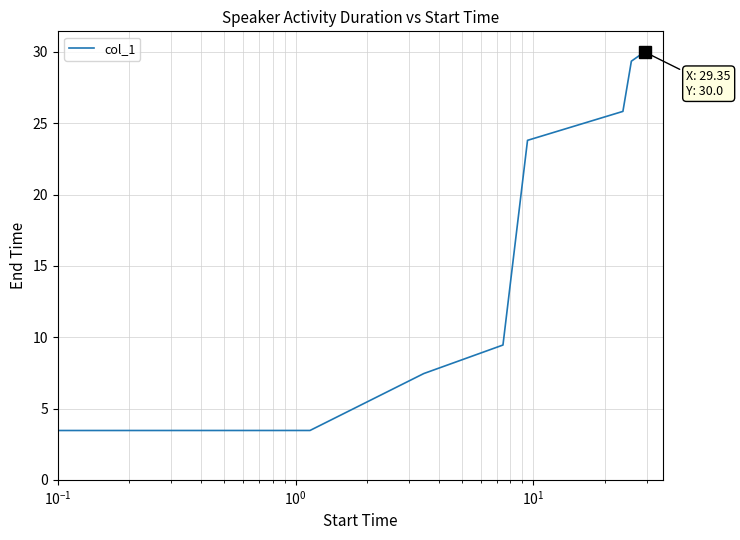

True or false: there are more than 2 points higher than both neighbors.

False